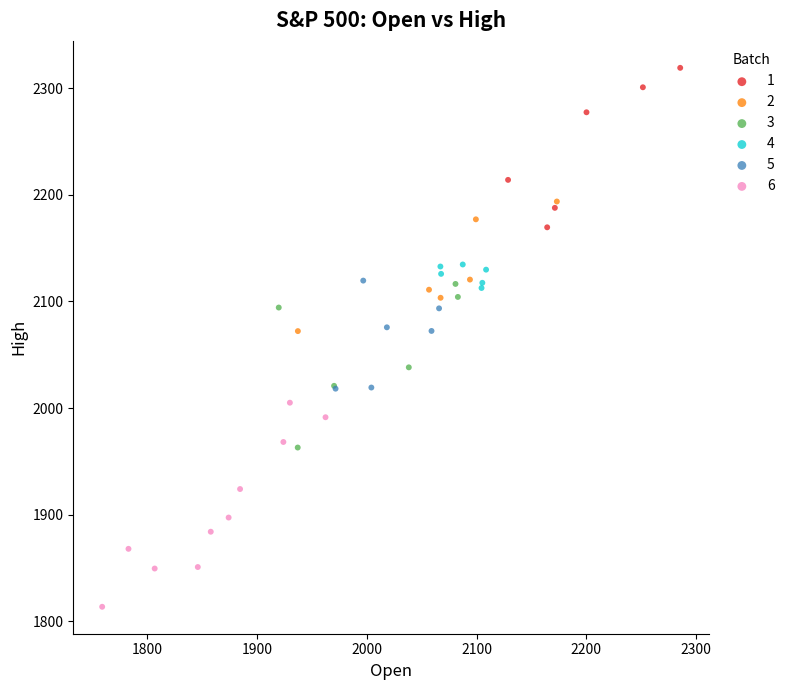

Which series contains the lowest Y value?

6